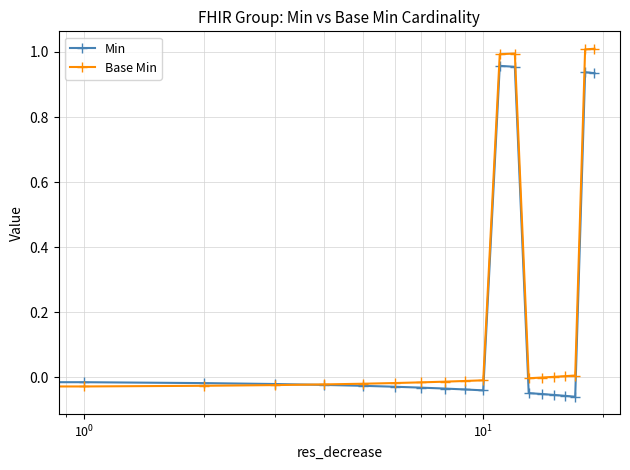

List the series in order of their peak value, highest first.

Base Min, Min